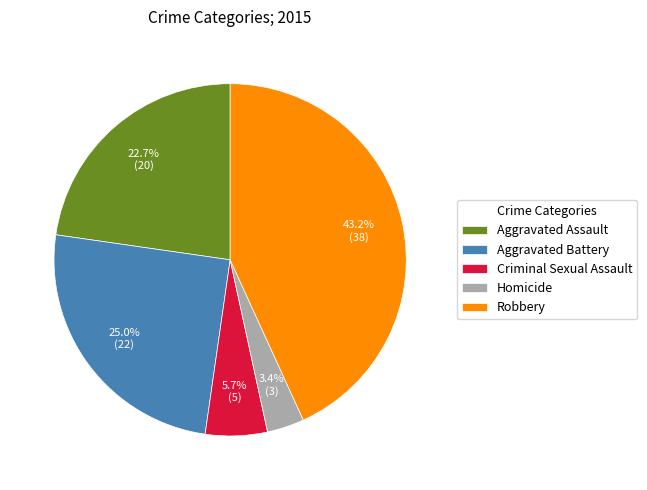

To the nearest percent, what is the difference between the Robbery and Aggravated Assault slice percentages?

20%